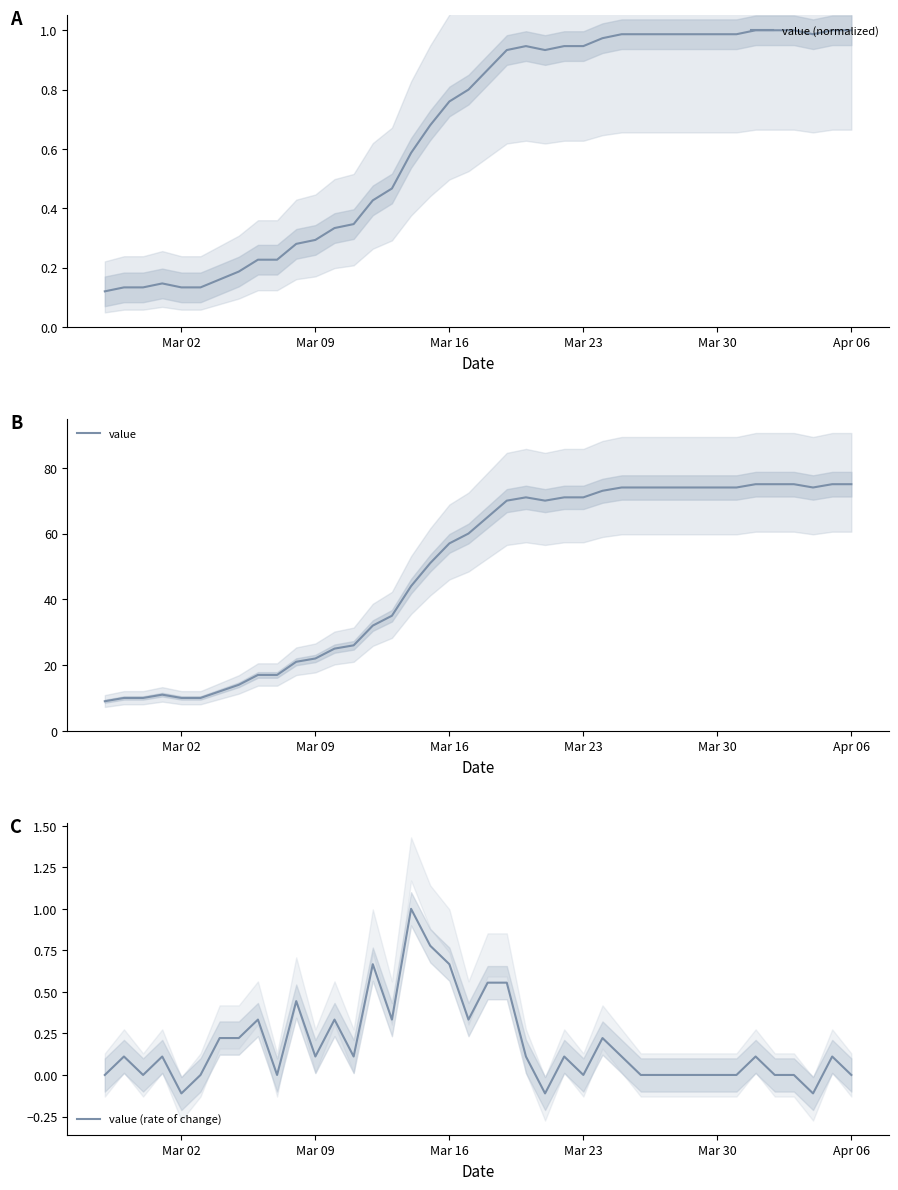

Rank the series by their maximum value, from highest to lowest.

value, value (normalized), value (rate of change)